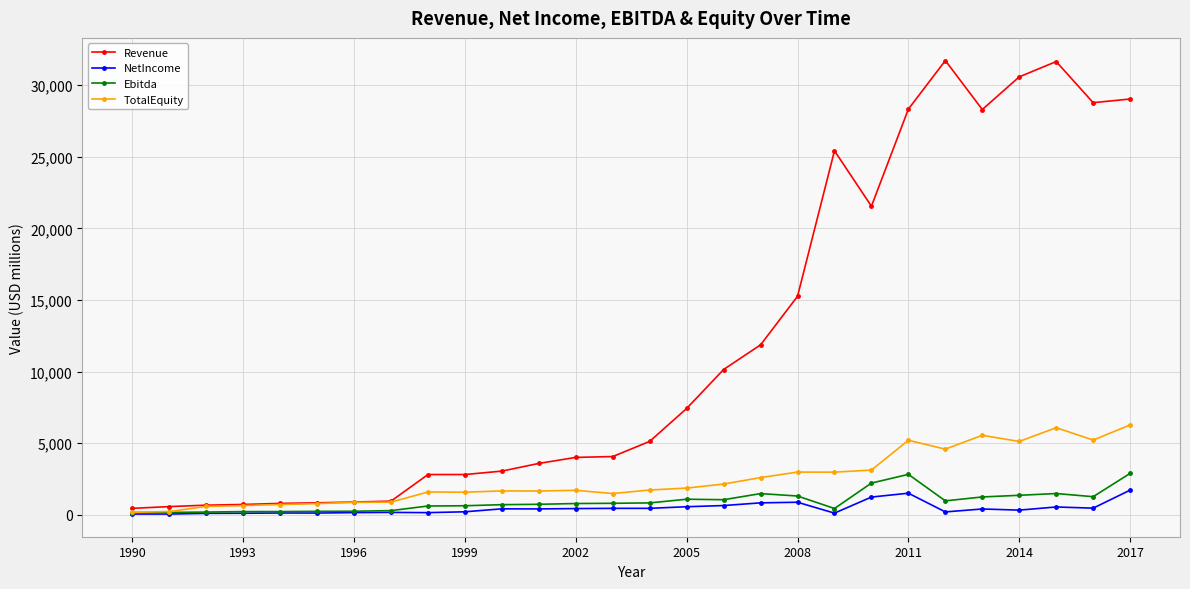

Which series has the largest range (max minus min)?

Revenue